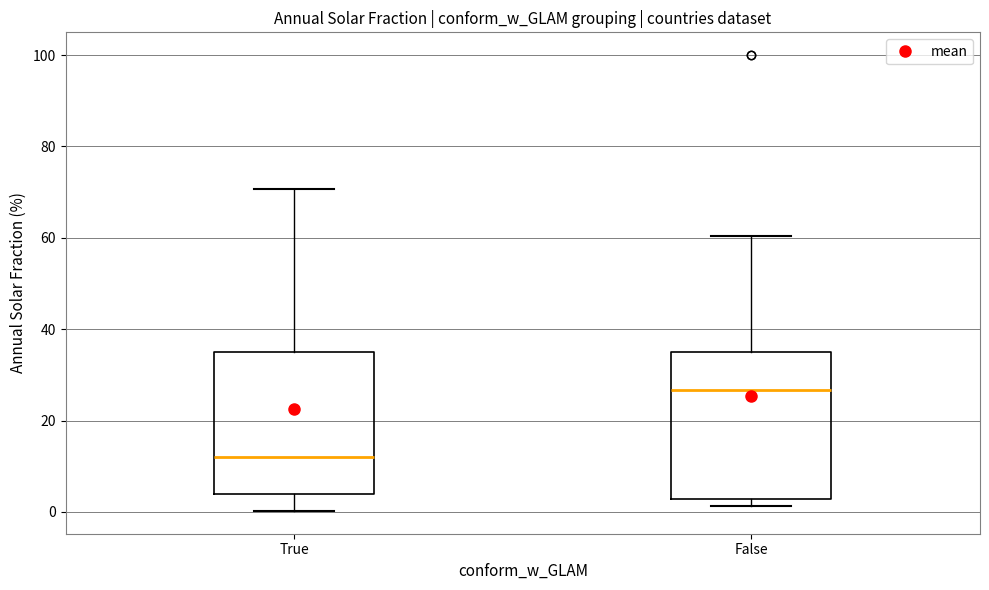

Reading left to right, transcribe this box plot: for each box, give where its median line is, the range the box spans, and where its two whiskers end, as read against the y-axis. The values are not printed on the chart, so give them approximately, as read against the axis.

True: median 12, box 4 to 36, whiskers 0 to 70
False: median 26, box 2 to 36, whiskers 2 (just below the box's lower edge) to 60